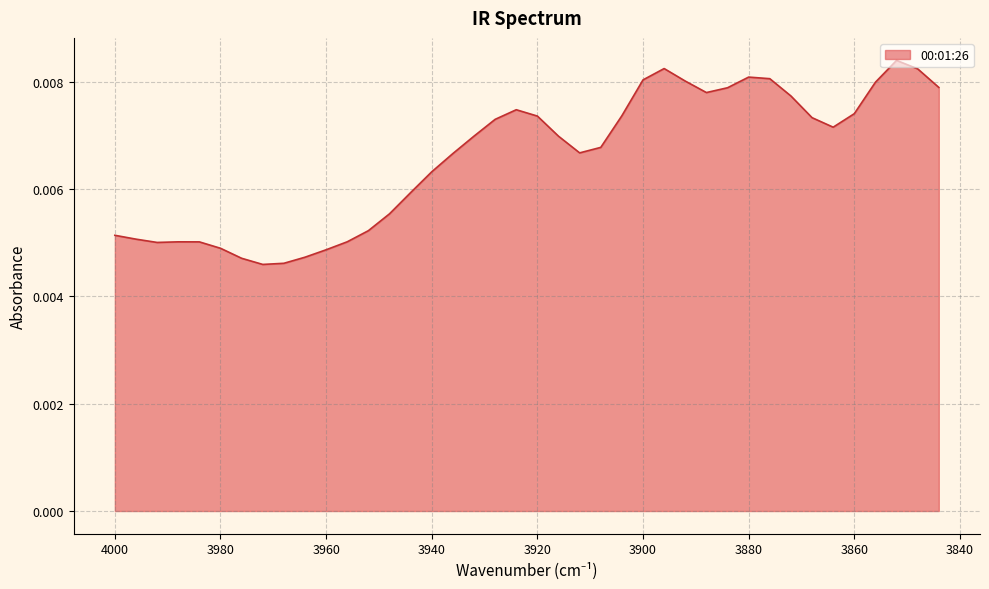

Which category has the lowest value across all series?

3972